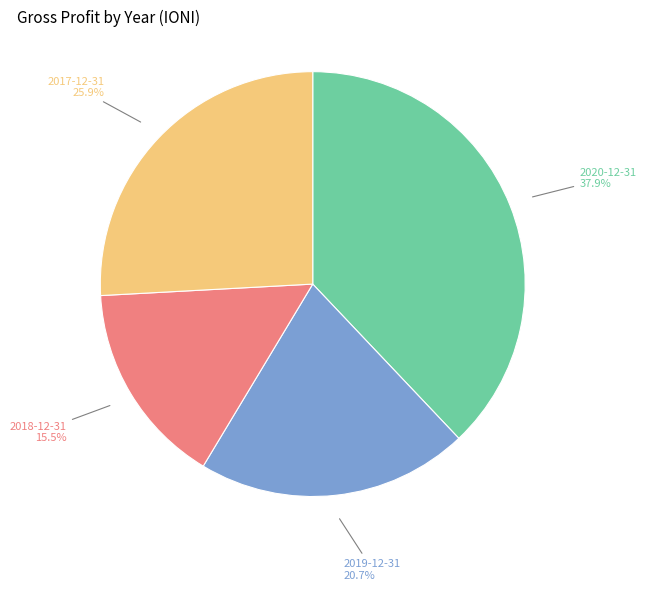

Is 2020-12-31 the majority of the pie?

No